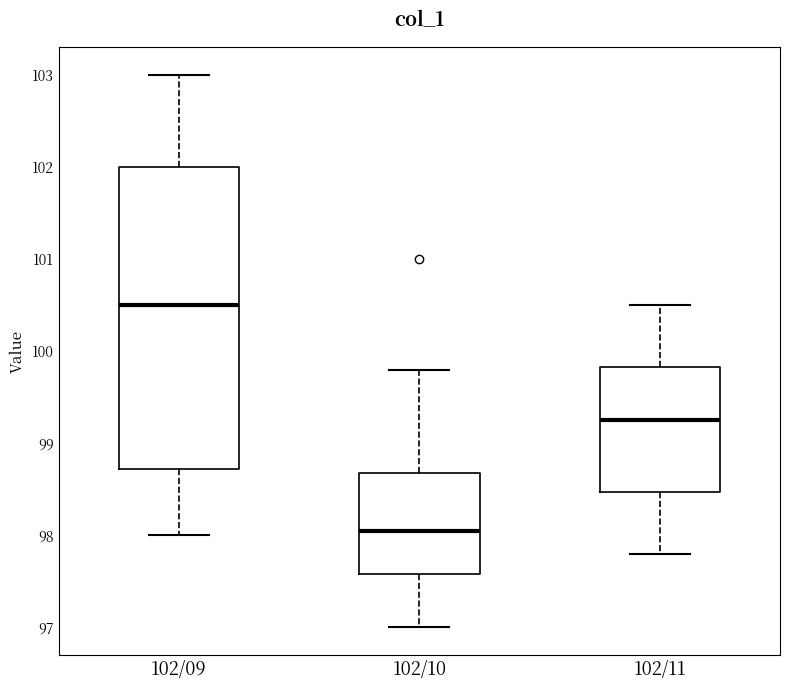

Reading left to right, transcribe this box plot: for each box, give where its median line is, the range the box spans, and where its two whiskers end, as read against the y-axis. The values are not printed on the chart, so give them approximately, as read against the axis.

102/09: median 100.5, box 98.7 to 102.0, whiskers 98.0 to 103.0
102/10: median 98.1, box 97.6 to 98.7, whiskers 97.0 to 99.8
102/11: median 99.3, box 98.5 to 99.8, whiskers 97.8 to 100.5